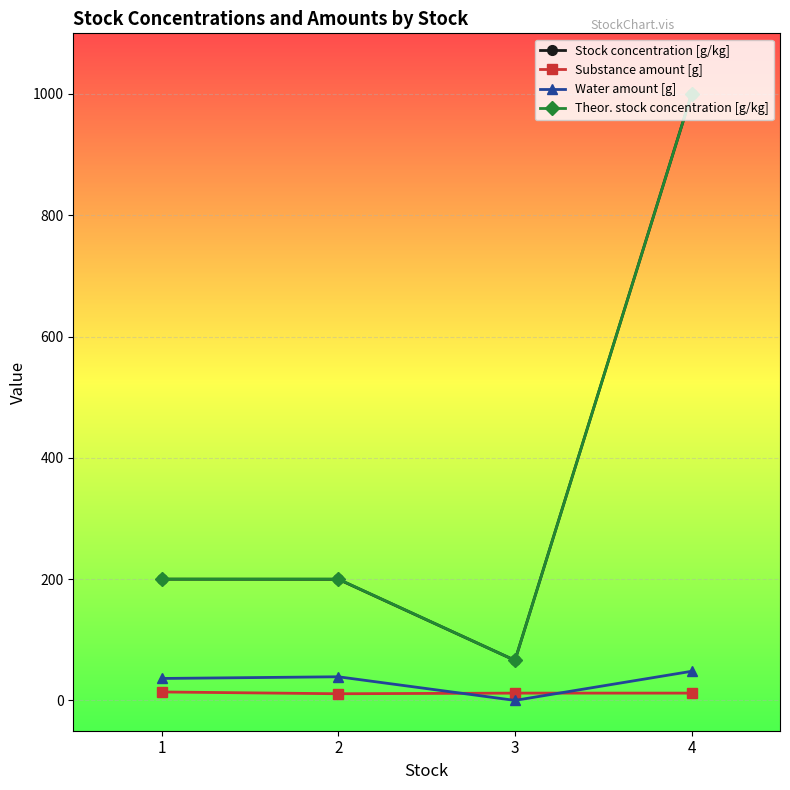

Where is the first local minimum for Theor. stock concentration [g/kg]?

3